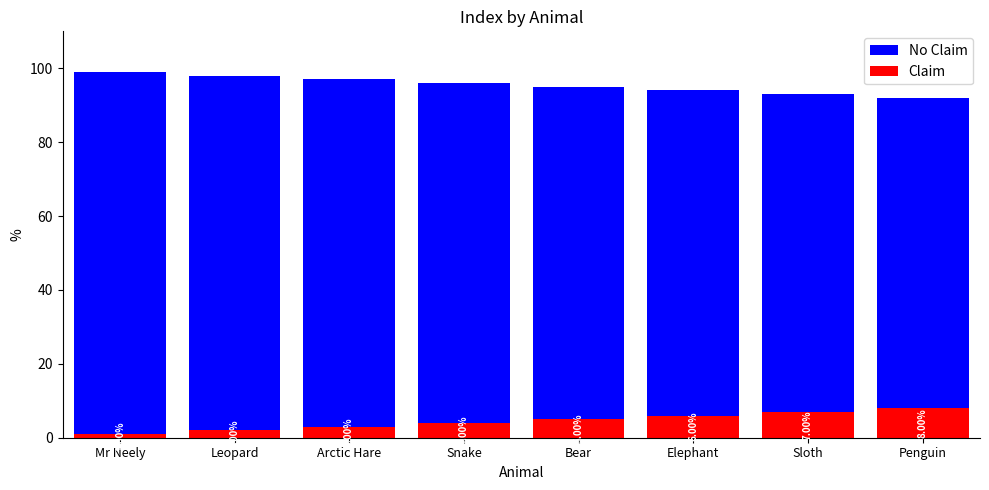

What position from the right is Sloth?

2